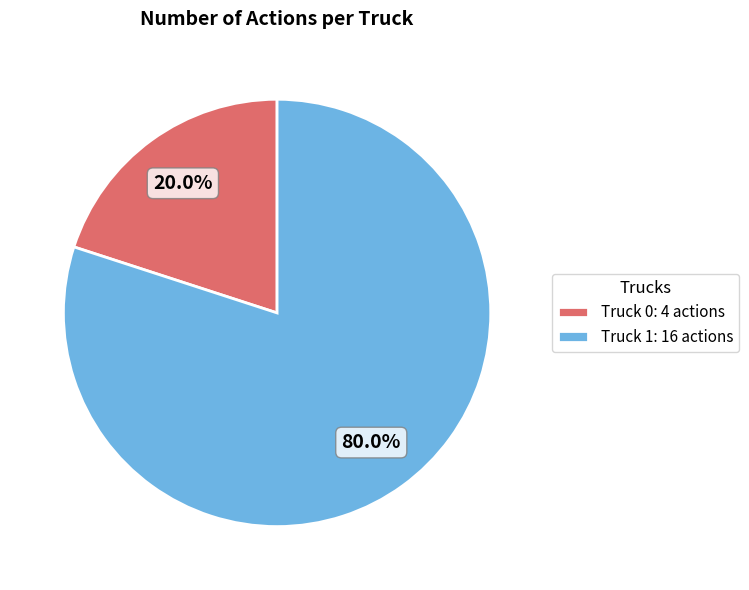

Is there a majority slice in this chart?

Yes